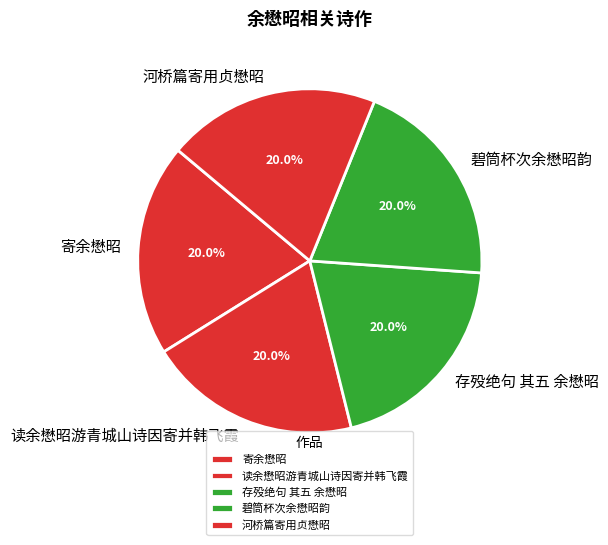

What percentage is NOT represented by 河桥篇寄用贞懋昭?

80.0%